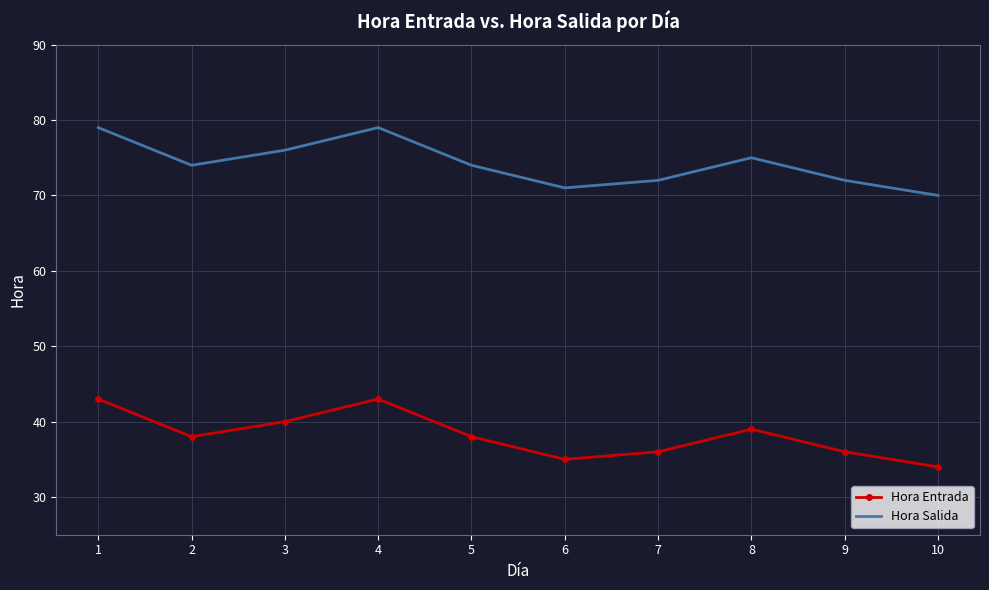

What is the sum of all Hora Salida values?

742